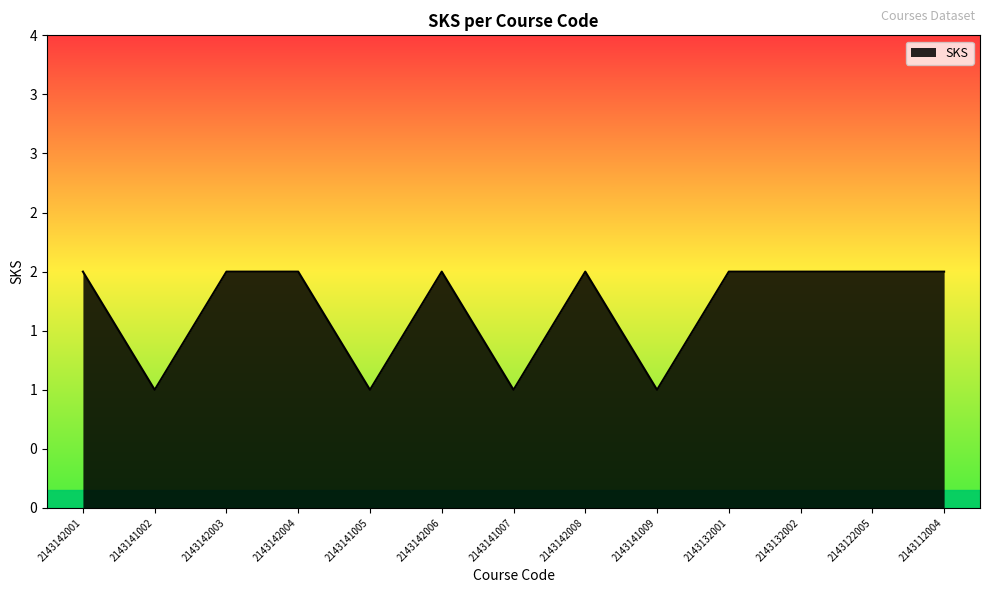

Rank the categories by value from highest to lowest.

2143142001, 2143142003, 2143142004, 2143142006, 2143142008, 2143132001, 2143132002, 2143122005, 2143112004, 2143141002, 2143141005, 2143141007, 2143141009